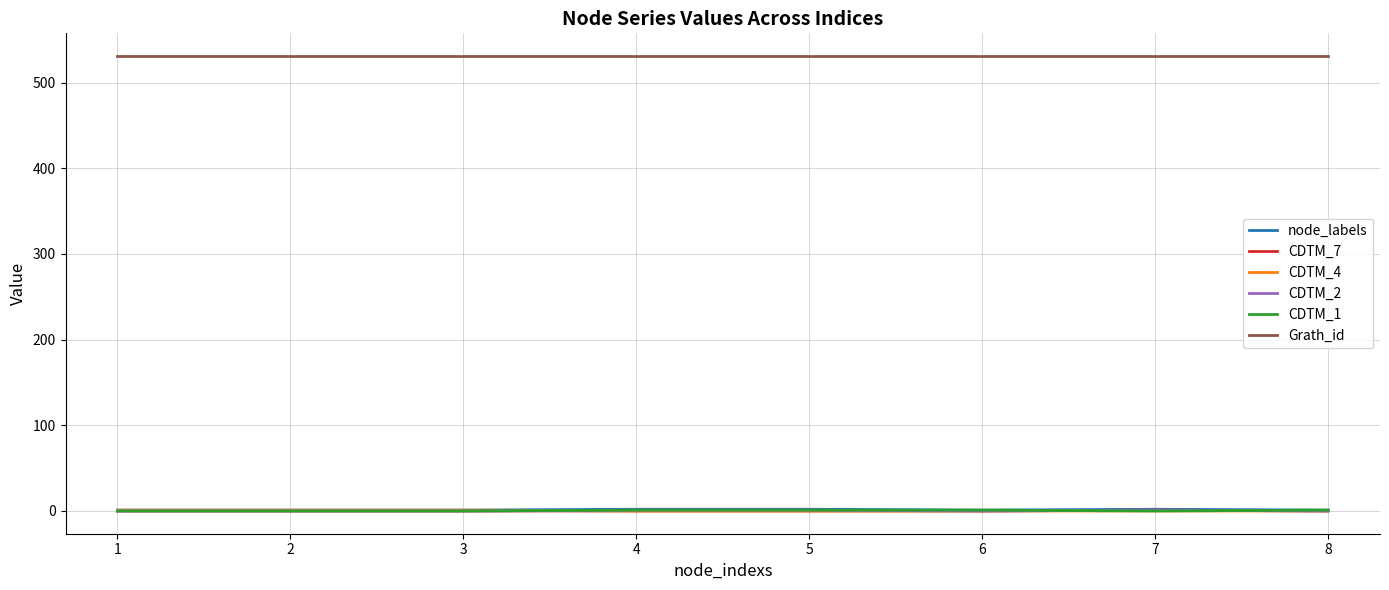

True or false: CDTM_4 and Grath_id intersect in this chart.

False